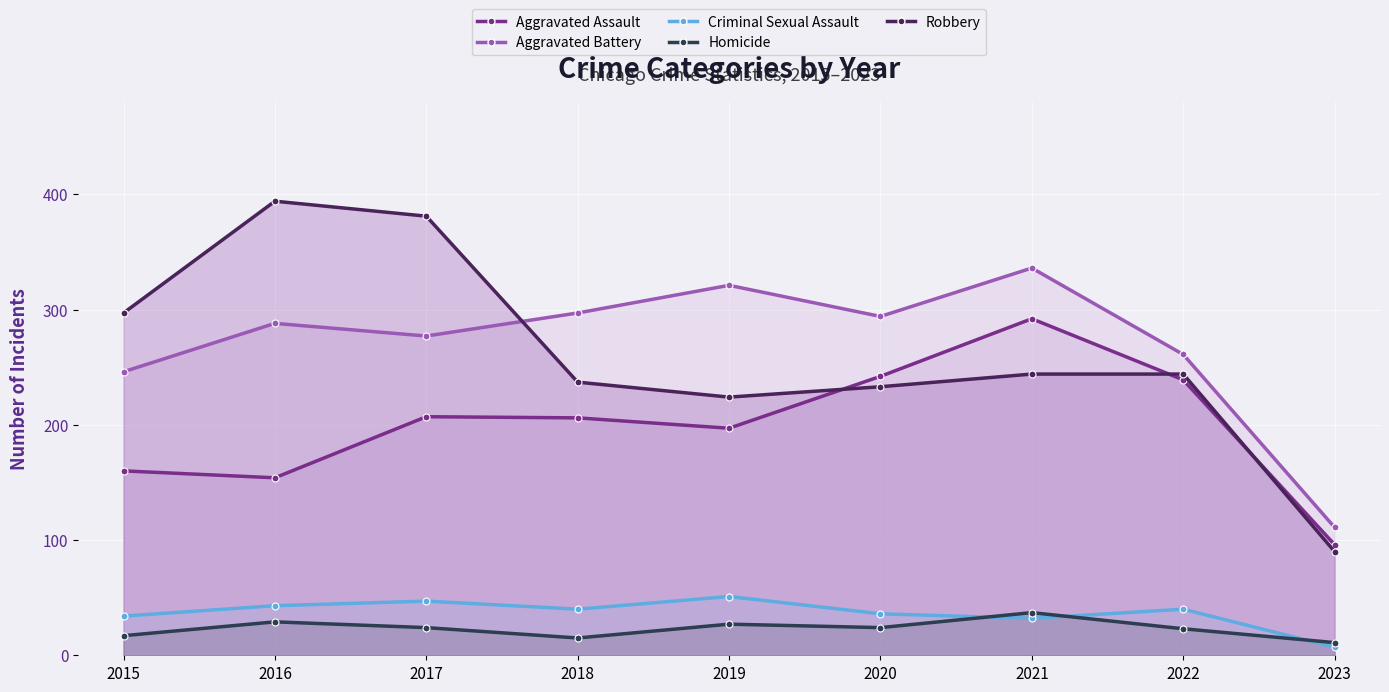

In Criminal Sexual Assault, how many points are lower than both neighbors (excluding endpoints)?

2